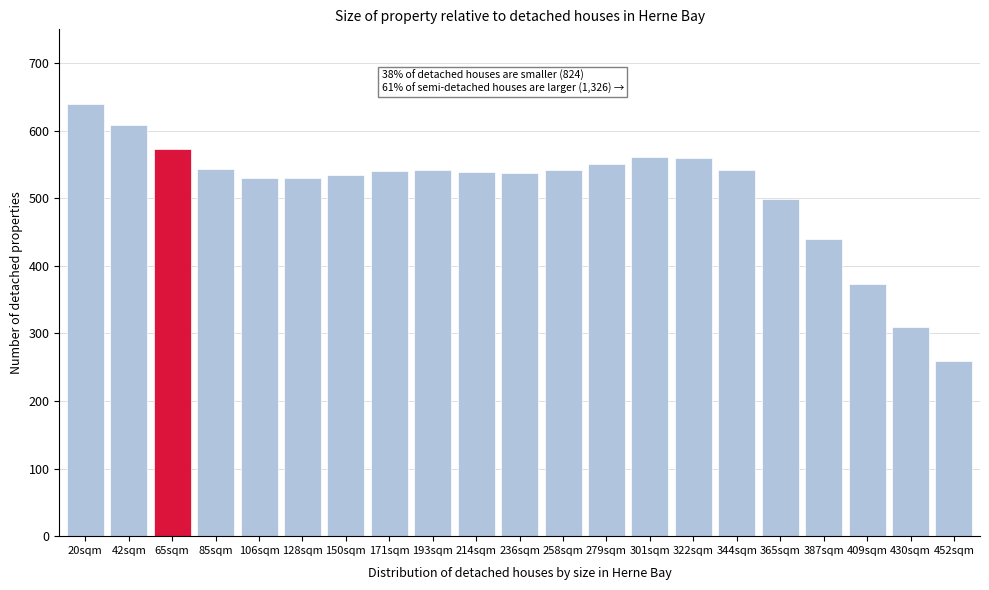

What is the label of the 6th bar from the right?

344sqm